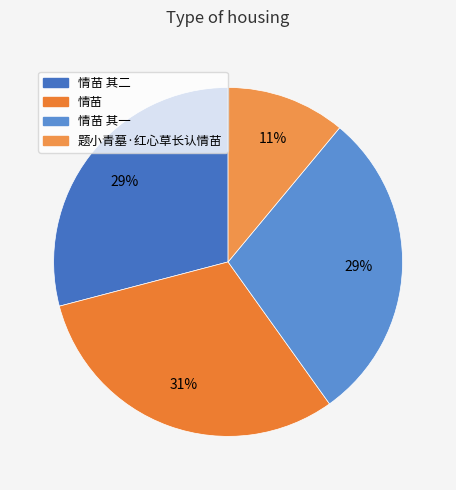

What is the largest slice in the pie chart?

情苗